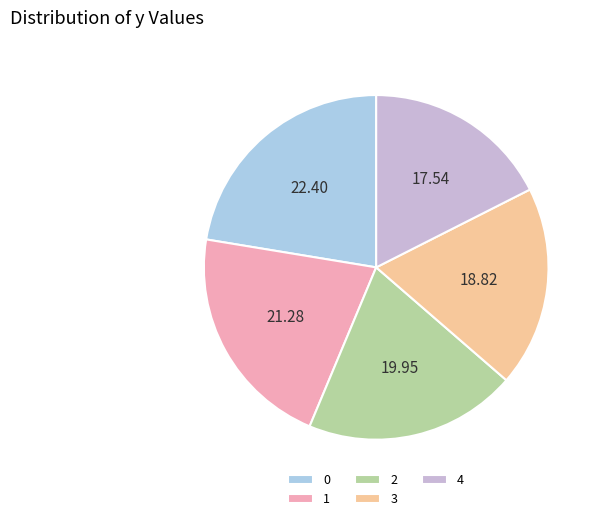

Rank the categories by value from highest to lowest.

0, 1, 2, 3, 4